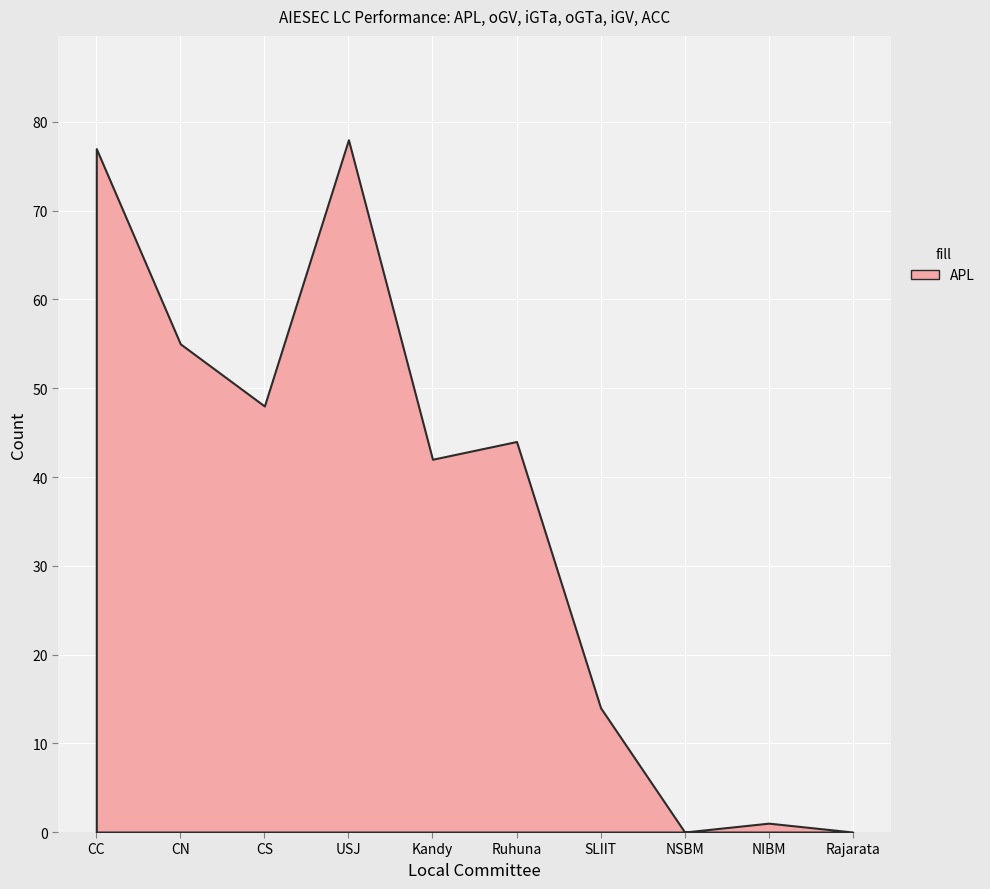

Is it true that APL equals 44 at Ruhuna?

True